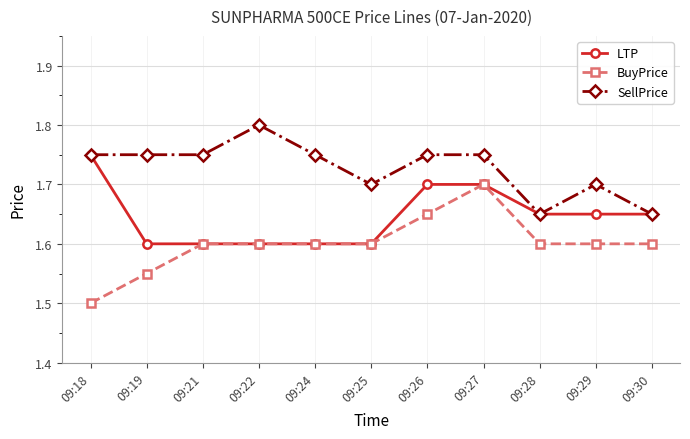

What is the total value across all series at 09:26?

5.1